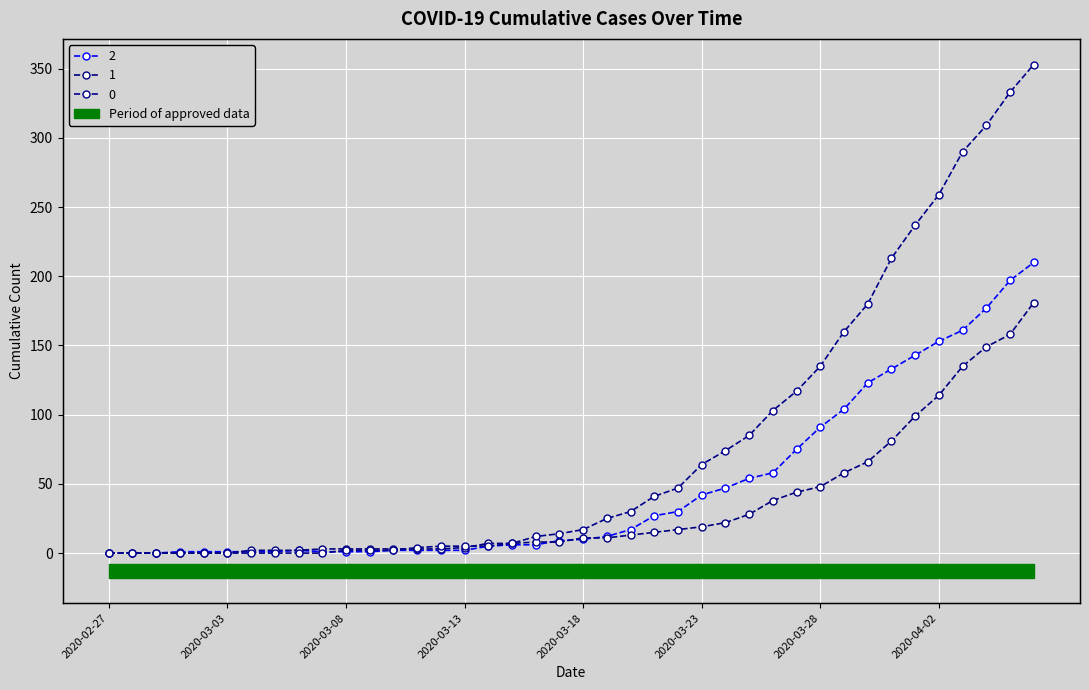

Reading right to left, transcribe all the data shown in this chart.

0: 353	333	309	290	259	237	213	180	160	135	117	103	85	74	64	47	41	30	25	17	14	12	7	5	5	5	4	2	2	2	0	0	0	0	0	0	0	0	0	0
1: 181	158	149	135	114	99	81	66	58	48	44	38	28	22	19	17	15	13	11	11	8	8	7	7	4	3	3	3	3	3	3	2	2	2	0	0	0	0	0	0
2: 210	197	177	161	153	143	133	123	104	91	75	58	54	47	42	30	27	17	12	10	9	6	6	5	2	2	2	2	1	1	1	2	1	1	1	1	1	0	0	0